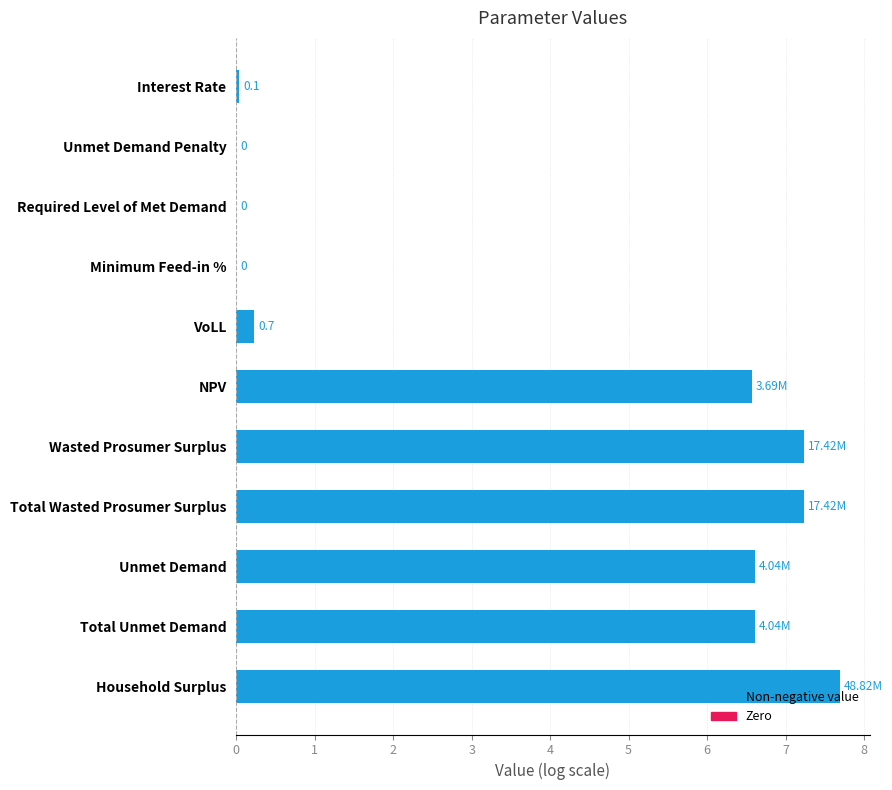

What is the sum of all values?

42.2